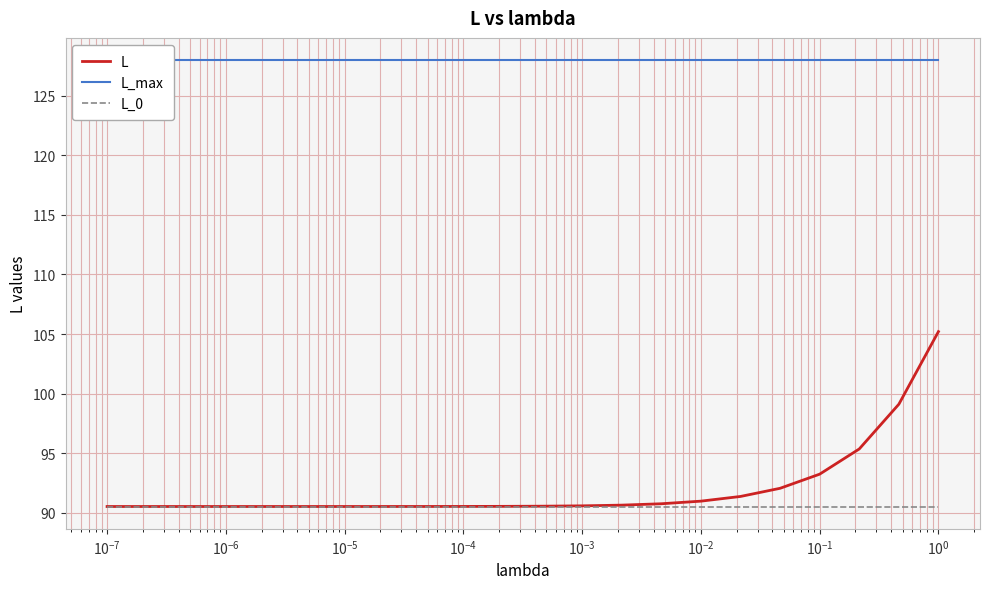

How many data points does each series have?

22